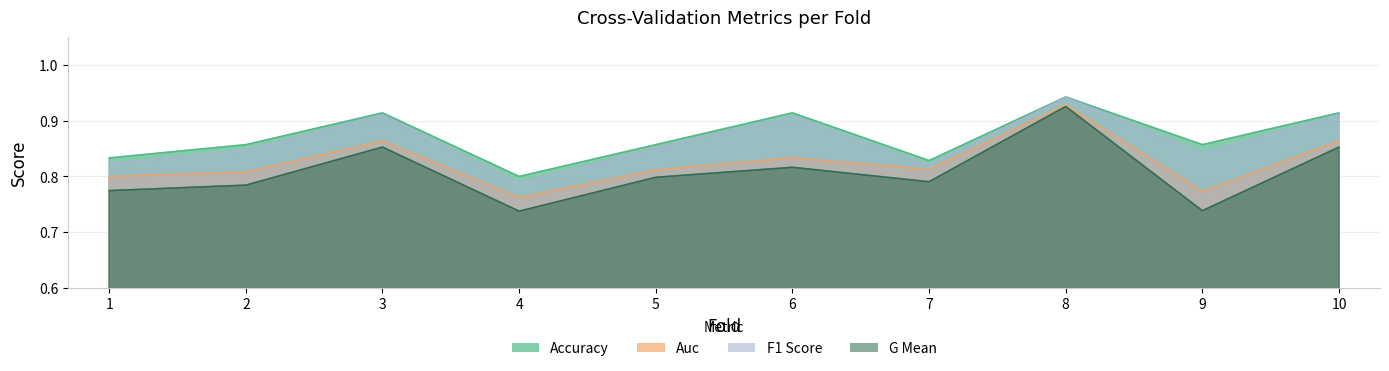

True or false: f1_score and auc cross at least once.

False